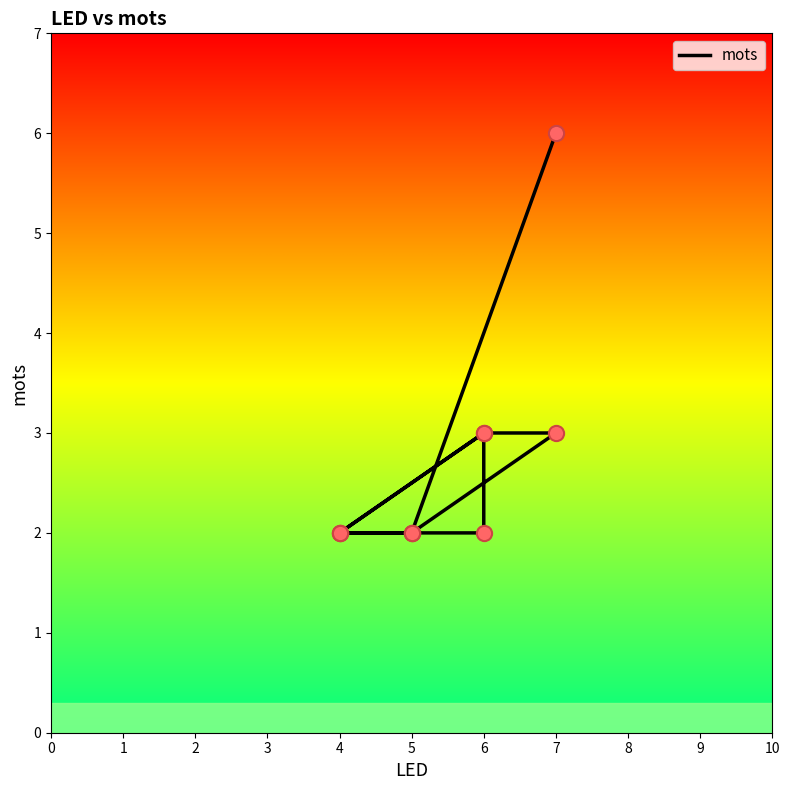

What is the change in value from 4 to 7?

+1